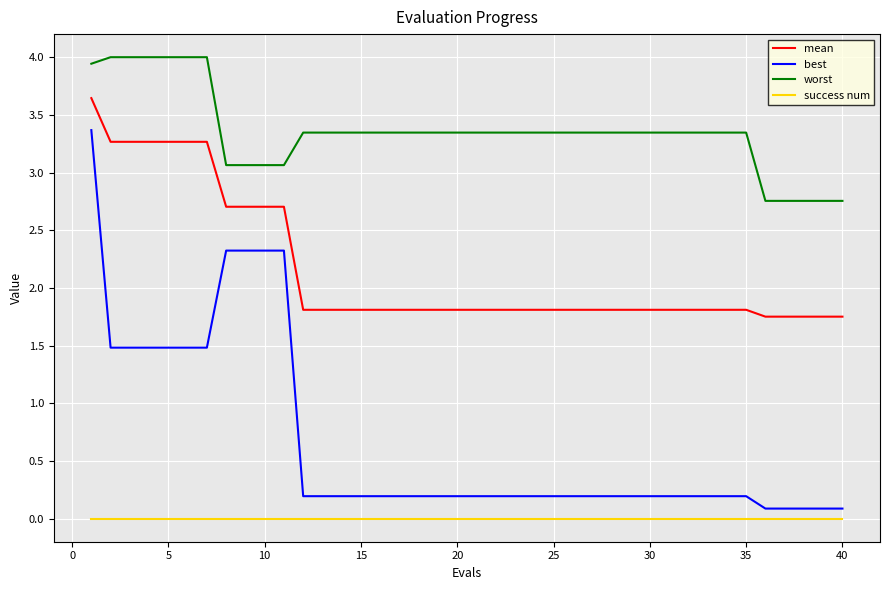

True or false: mean and best intersect in this chart.

False